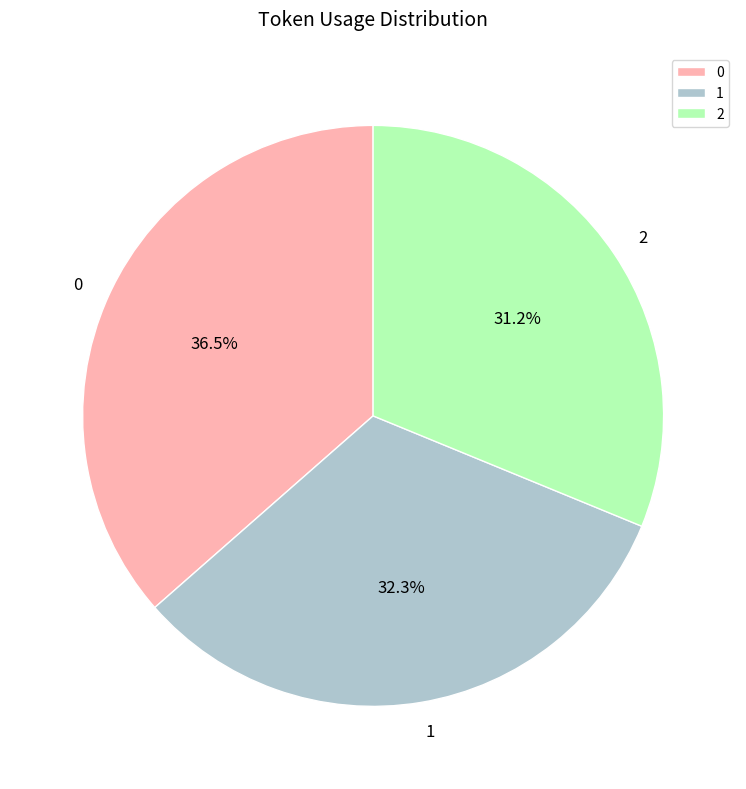

To the nearest percent, what is the difference between the largest and smallest slice percentages?

5%